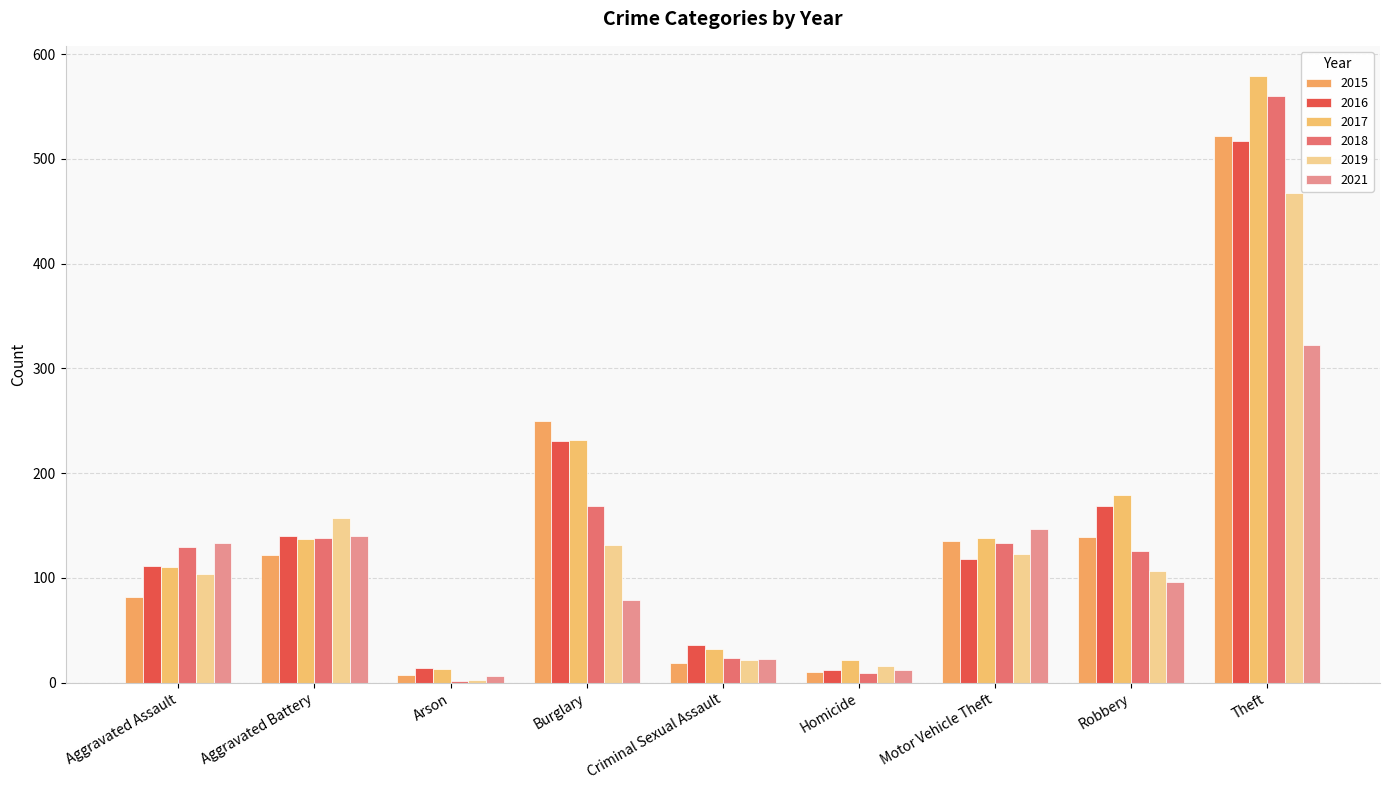

How many distinct data groups are displayed?

6